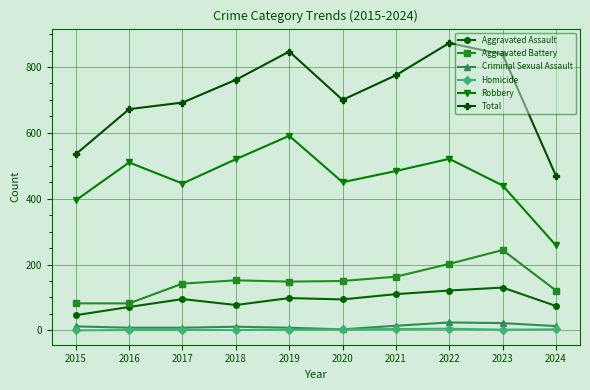

What is the difference between the highest and lowest values at 2016?

671